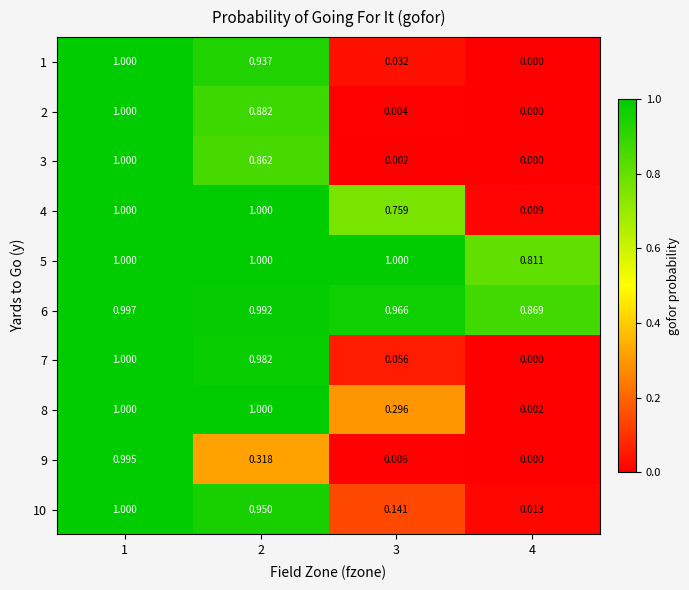

Is the value of 2 at 3 greater than the value of 5 at 4?

No